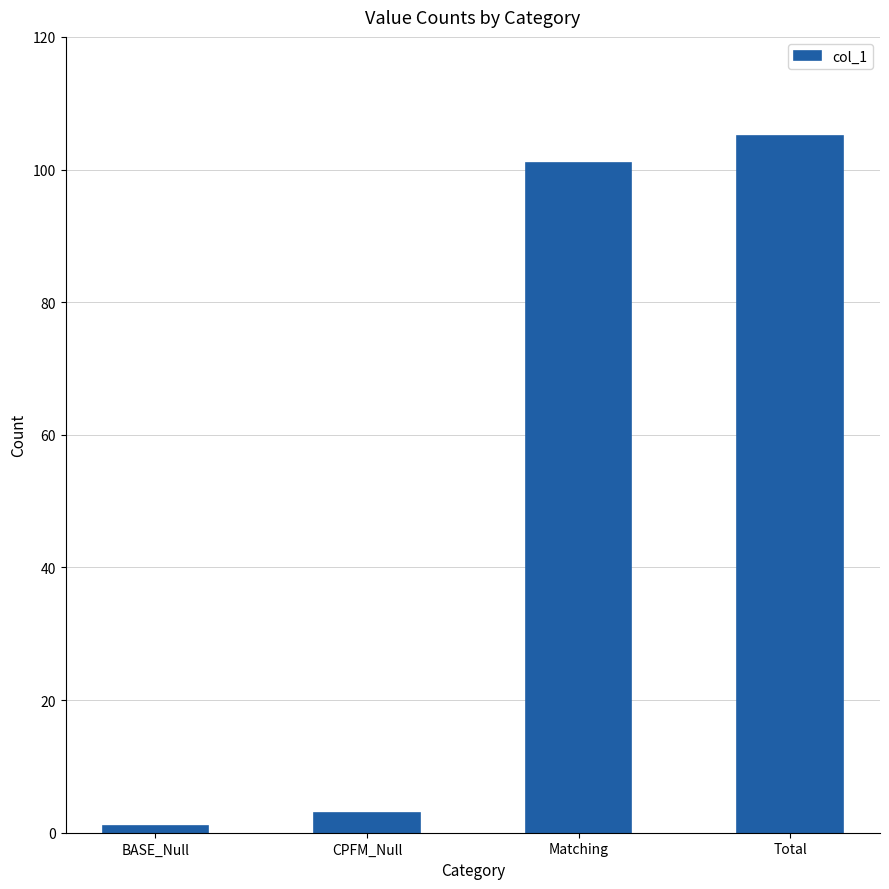

What is the value of the 1st bar from the left?

1